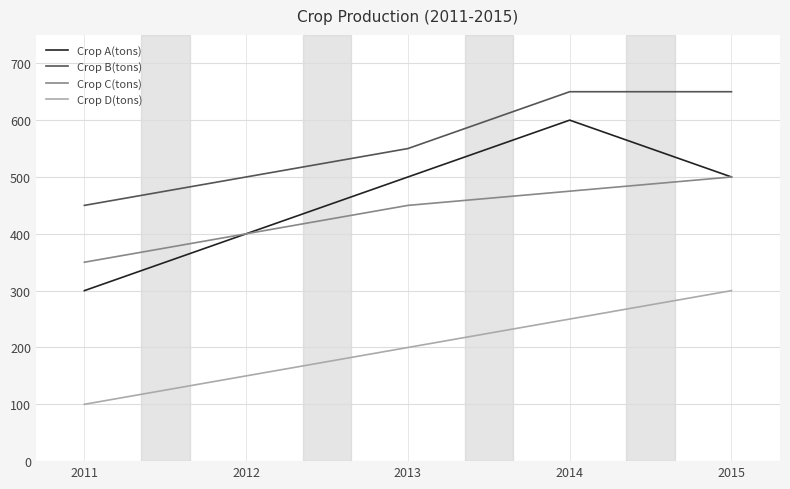

Reading right to left, list all the values displayed in this chart.

Crop A(tons): 500	600	500	400	300
Crop B(tons): 650	650	550	500	450
Crop C(tons): 500	475	450	400	350
Crop D(tons): 300	250	200	150	100